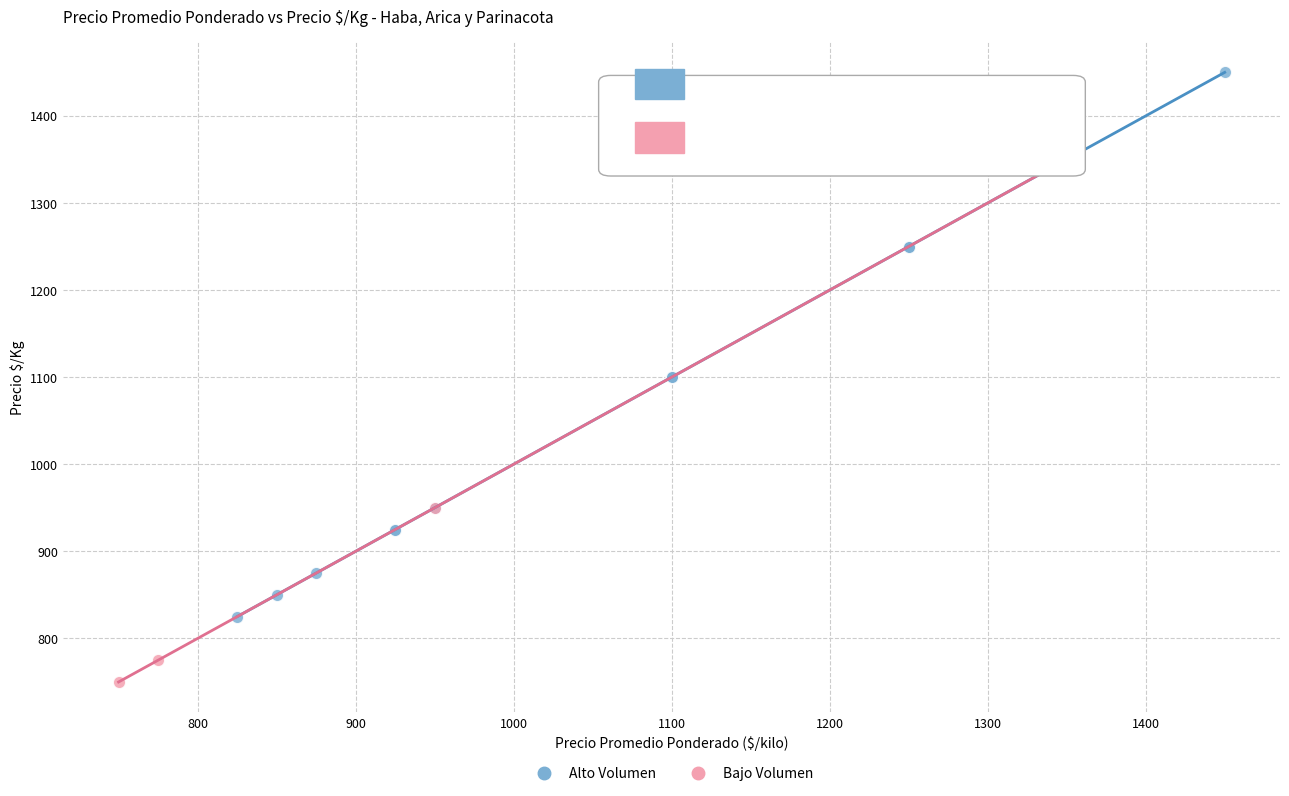

Which series has the widest spread of Y values?

Alto Volumen